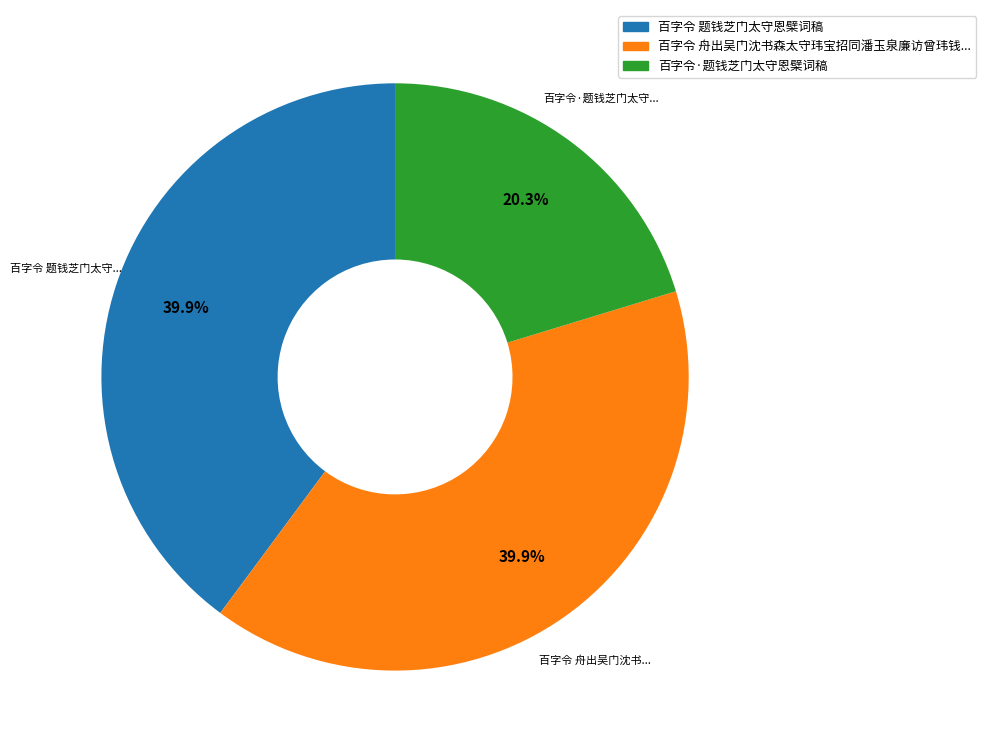

Is there any slice that represents more than half of the pie?

No